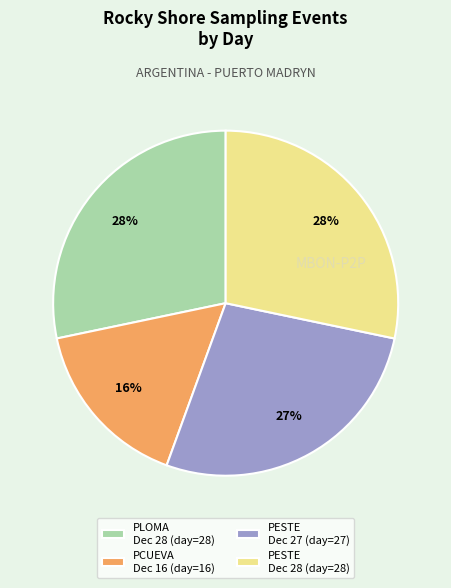

Which slice is the smallest?

PCUEVA Dec 16 (day=16)